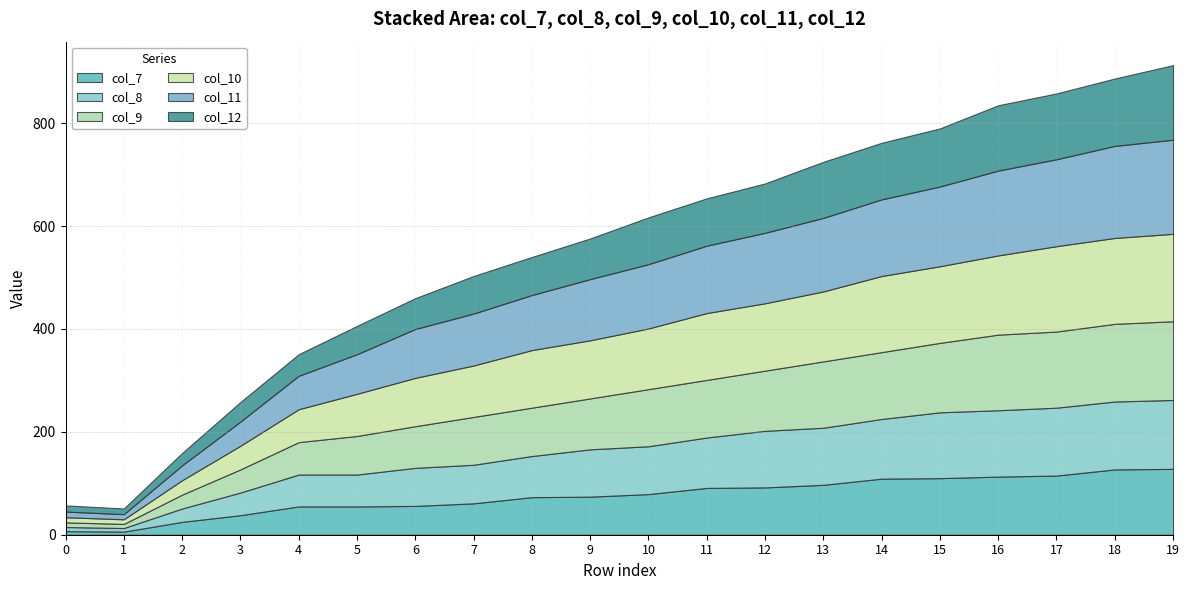

Rank the categories by col_12 value from lowest to highest.

1, 0, 2, 3, 4, 5, 6, 7, 8, 9, 10, 11, 12, 13, 14, 15, 16, 17, 18, 19